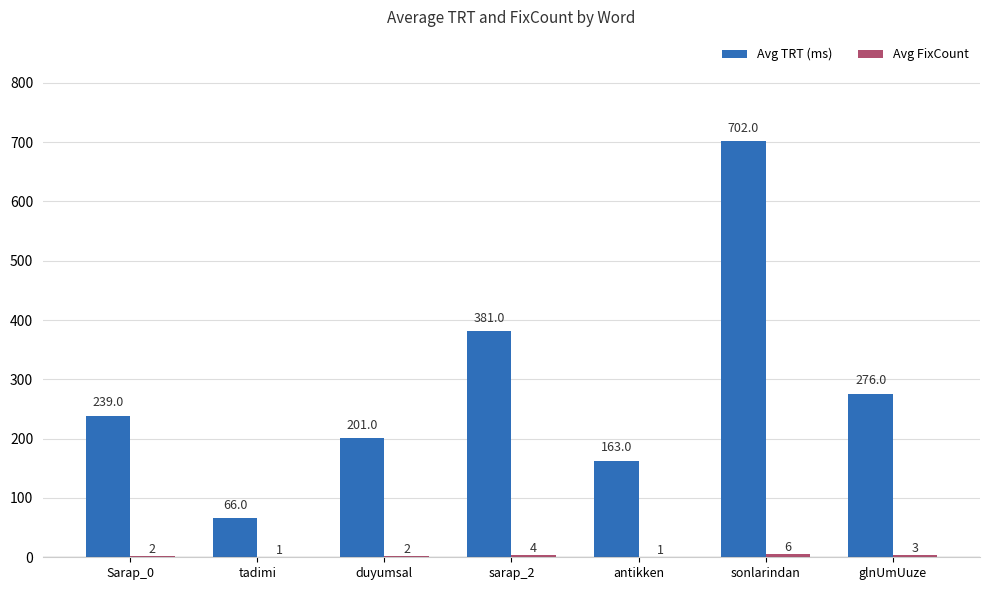

Which series has the largest total across all categories?

Avg TRT (ms)